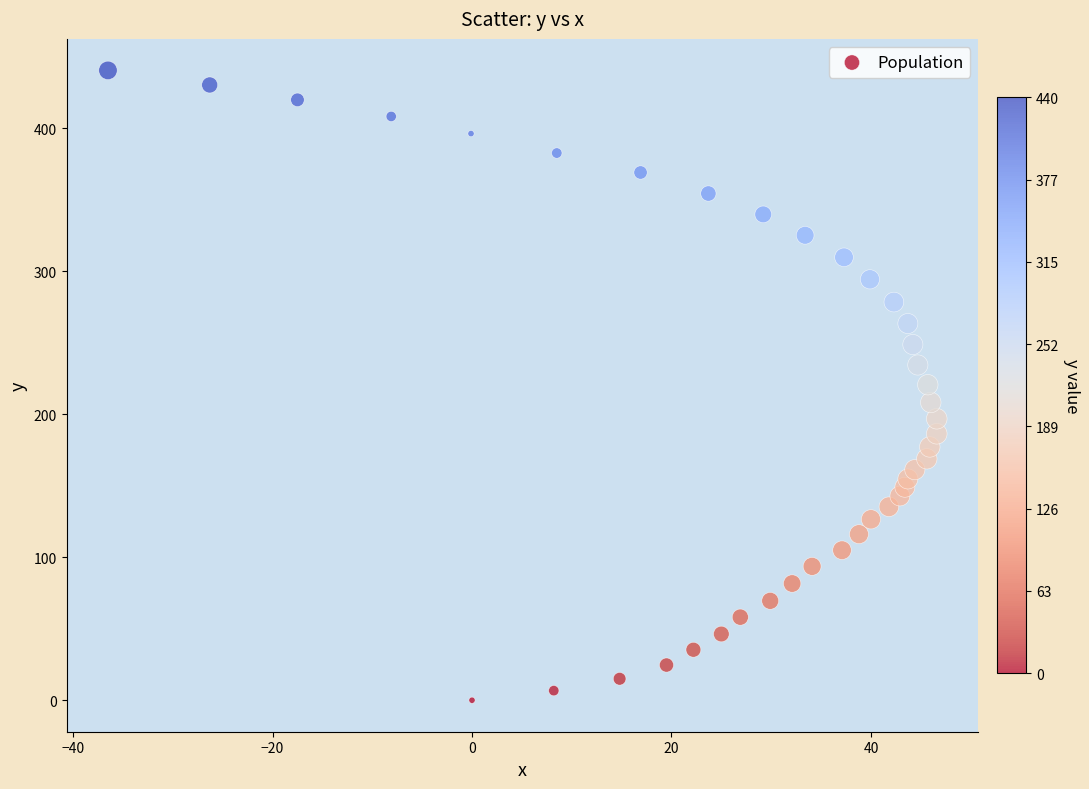

What is the range of X values (max minus min)?

83.1